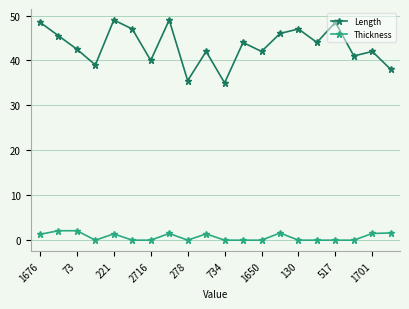

What is the value of the Length point at the 12th from the left?

44.0